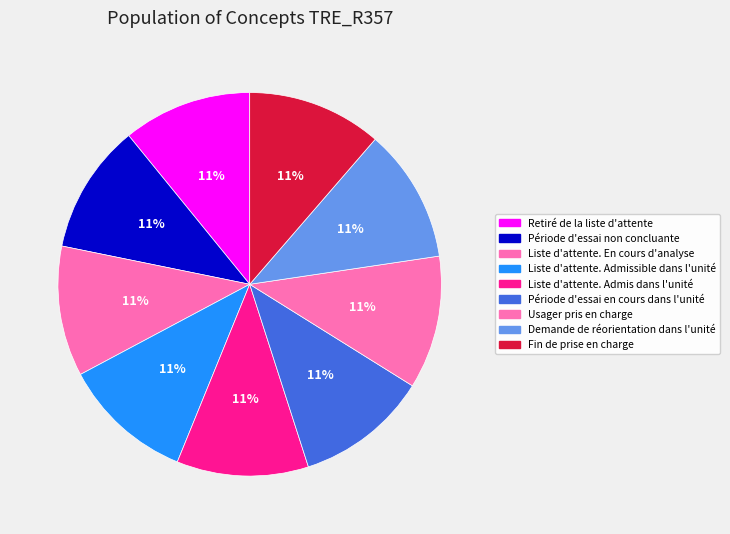

True or false: Période d'essai non concluante accounts for 11% of the total.

True